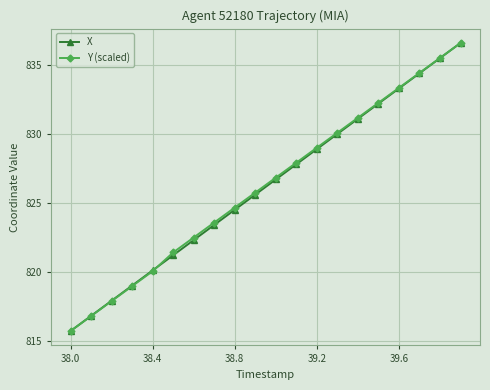

What is the maximum value shown in the chart?

836.6